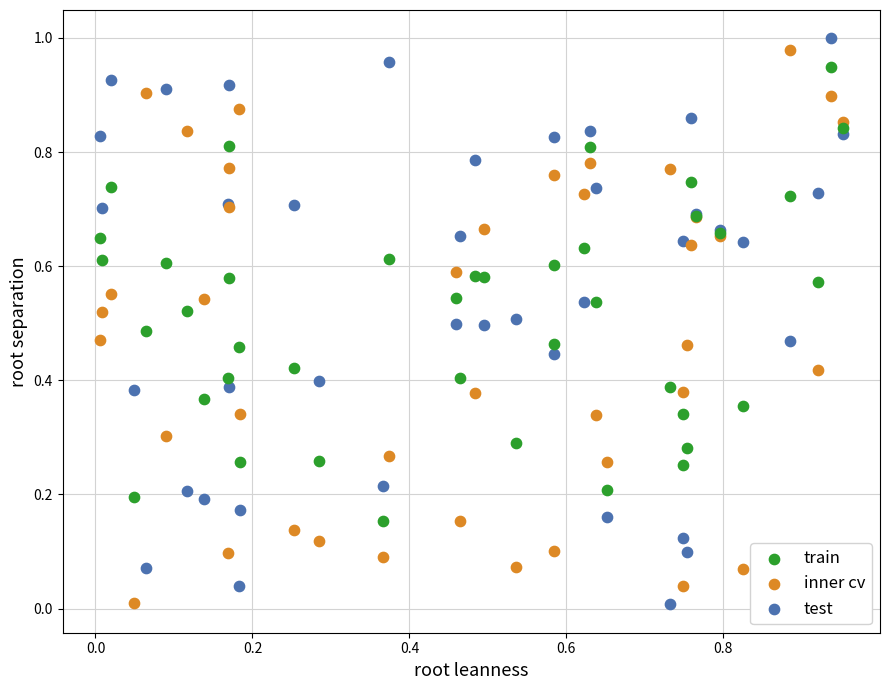

Which series contains the highest Y value?

test